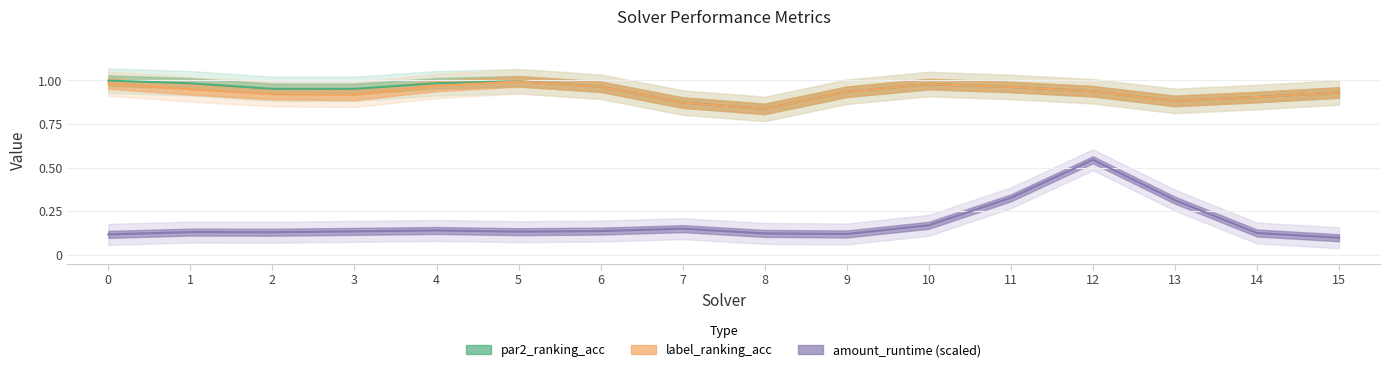

Count the number of data series in this chart.

3